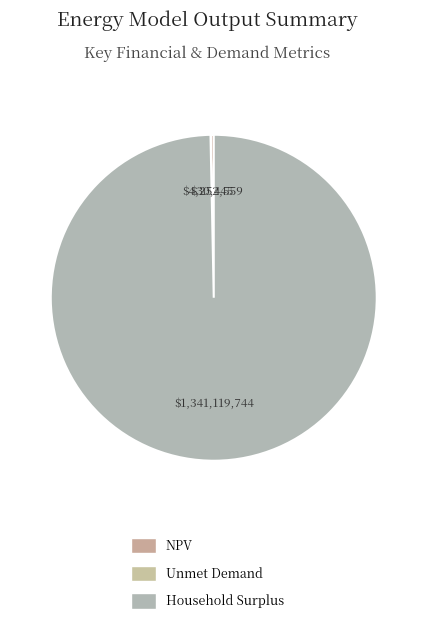

True or false: Household Surplus accounts for 99% of the total.

False